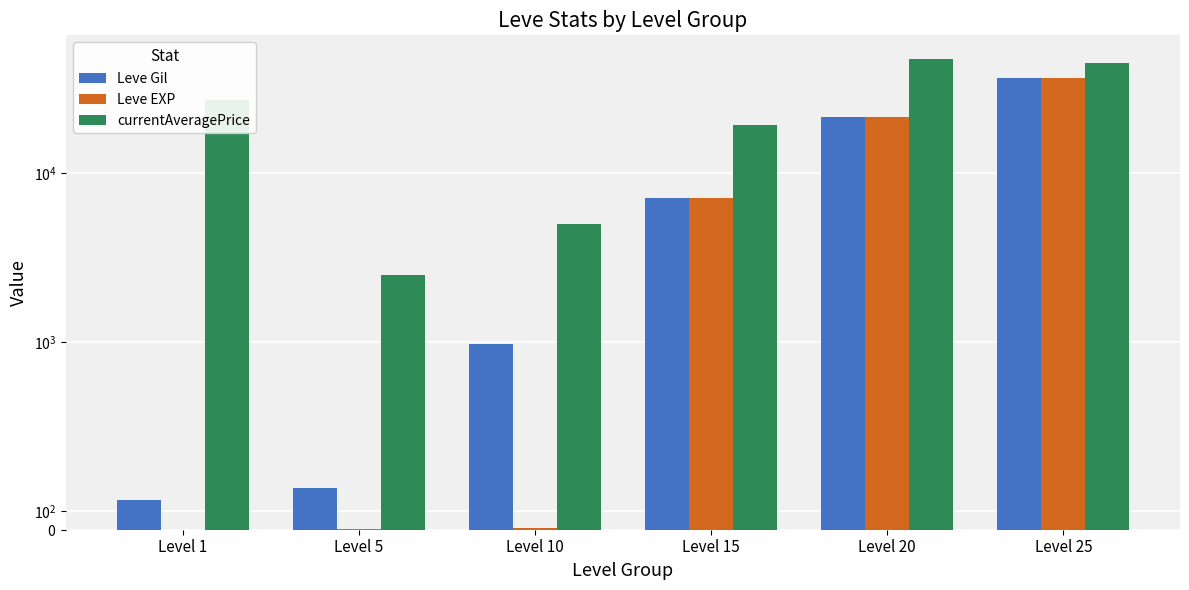

List the series in order of their peak value, highest first.

currentAveragePrice, Leve Gil, Leve EXP